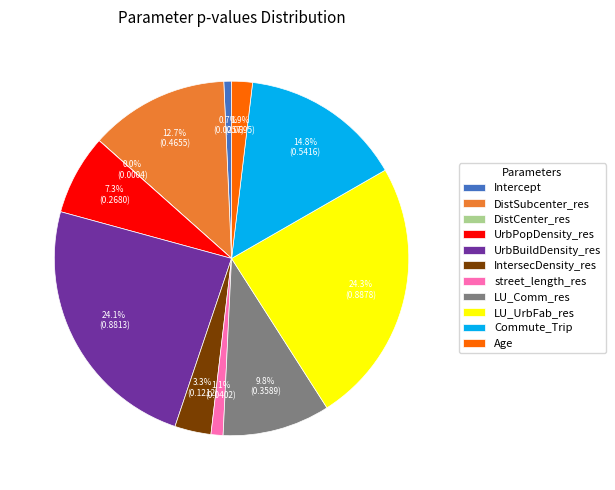

To the nearest percent, what is the average slice percentage?

9%